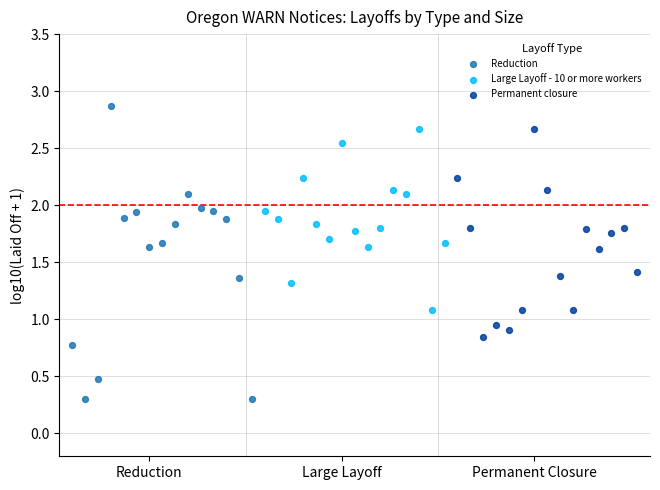

Which series contains the lowest Y value?

Reduction